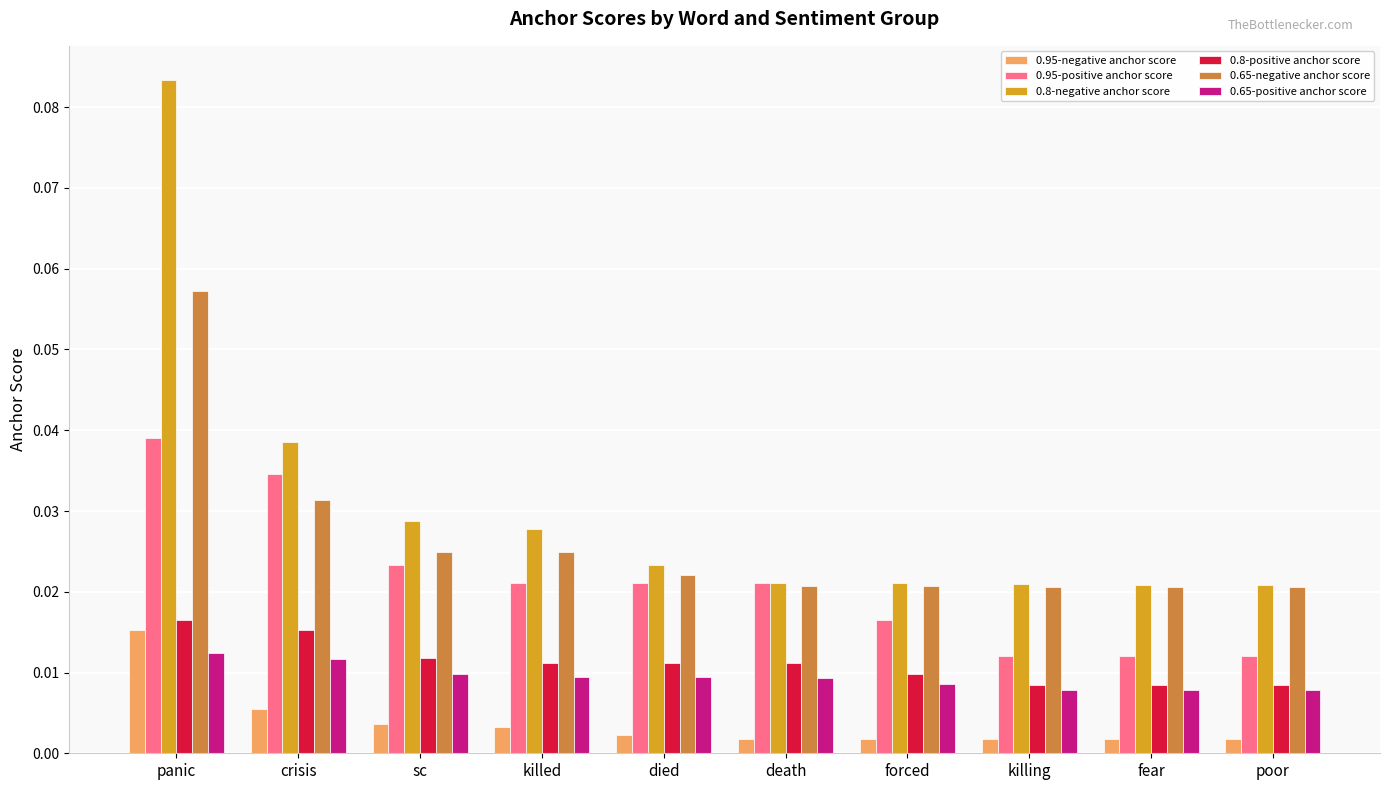

At which category is the sum across all series the highest?

panic